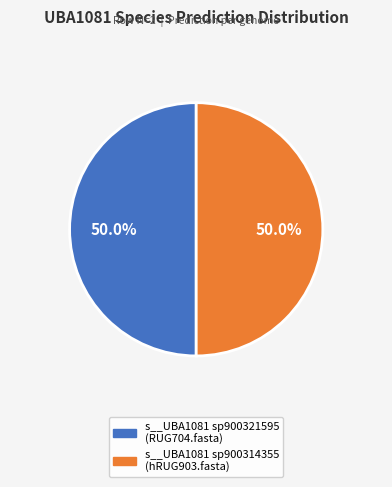

To the nearest percent, what is the difference between the largest and smallest slice percentages?

0%